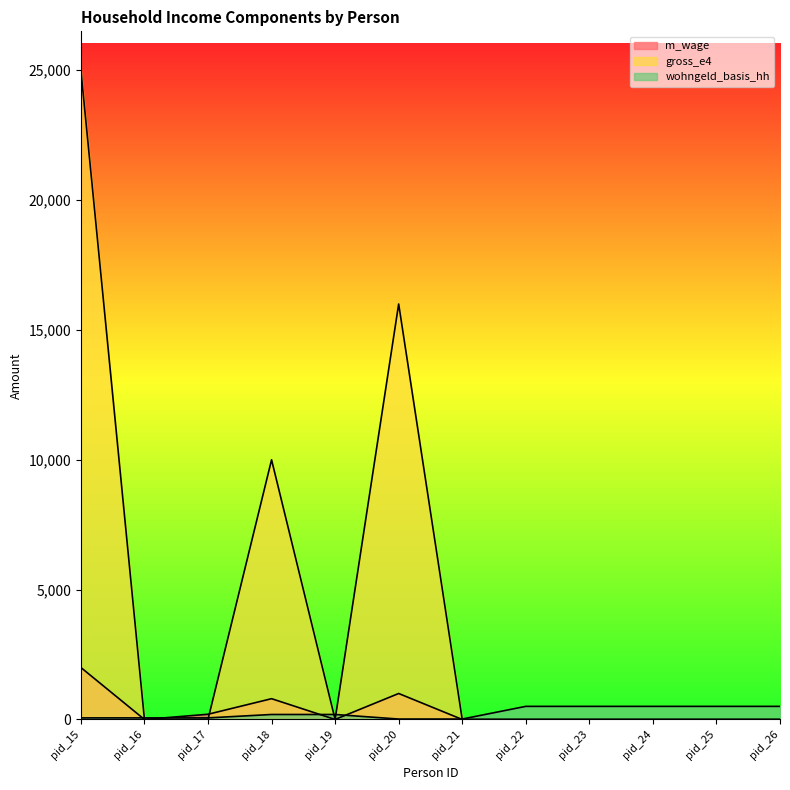

Reading right to left, what are all the values shown in this chart?

m_wage: pid_26=0.0	pid_25=0.0	pid_24=0.0	pid_23=0.0	pid_22=0.0	pid_21=0.0	pid_20=1000.0	pid_19=0.0	pid_18=800.0	pid_17=200.0	pid_16=0.0	pid_15=2000.0
gross_e4: pid_26=0.0	pid_25=0.0	pid_24=0.0	pid_23=0.0	pid_22=0.0	pid_21=0.0	pid_20=16000.0	pid_19=0.0	pid_18=10000.0	pid_17=0.0	pid_16=0.0	pid_15=25000.0
wohngeld_basis_hh: pid_26=504.2	pid_25=504.2	pid_24=504.2	pid_23=504.2	pid_22=504.2	pid_21=16.0	pid_20=16.0	pid_19=191.5	pid_18=191.5	pid_17=60.4	pid_16=60.4	pid_15=60.4